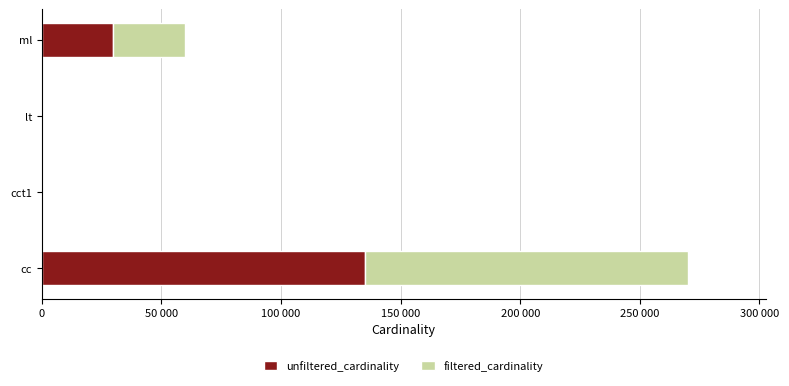

What are all the series names shown in the legend?

unfiltered_cardinality, filtered_cardinality